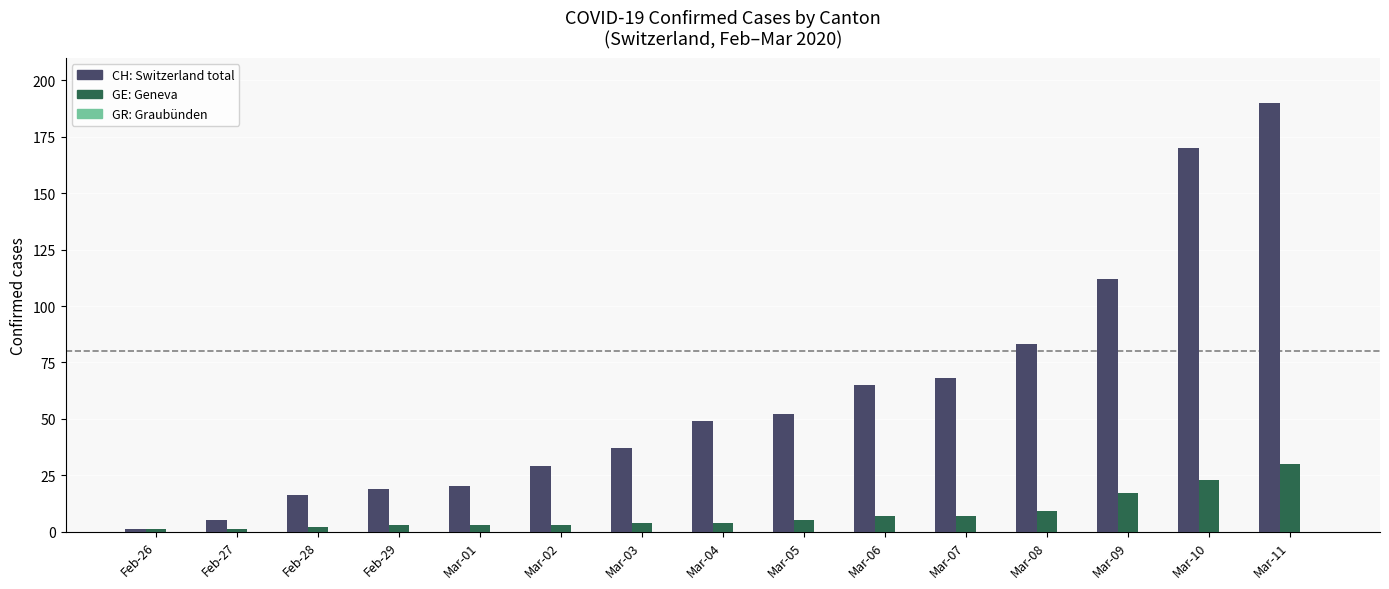

What is the total value across all series at Mar-05?

57